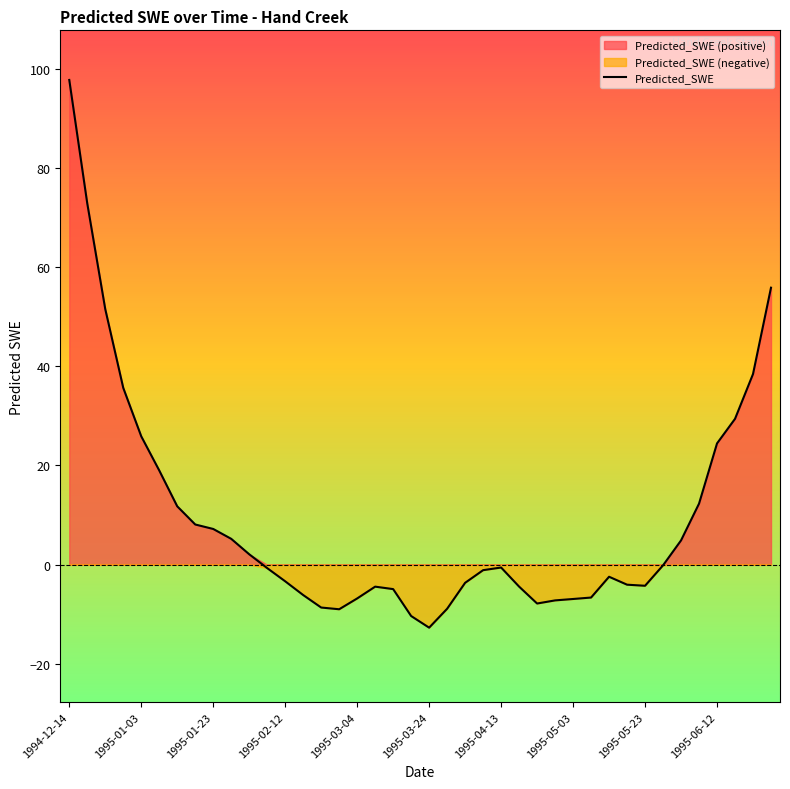

What is the value of the 16th point from the left?

-9.0